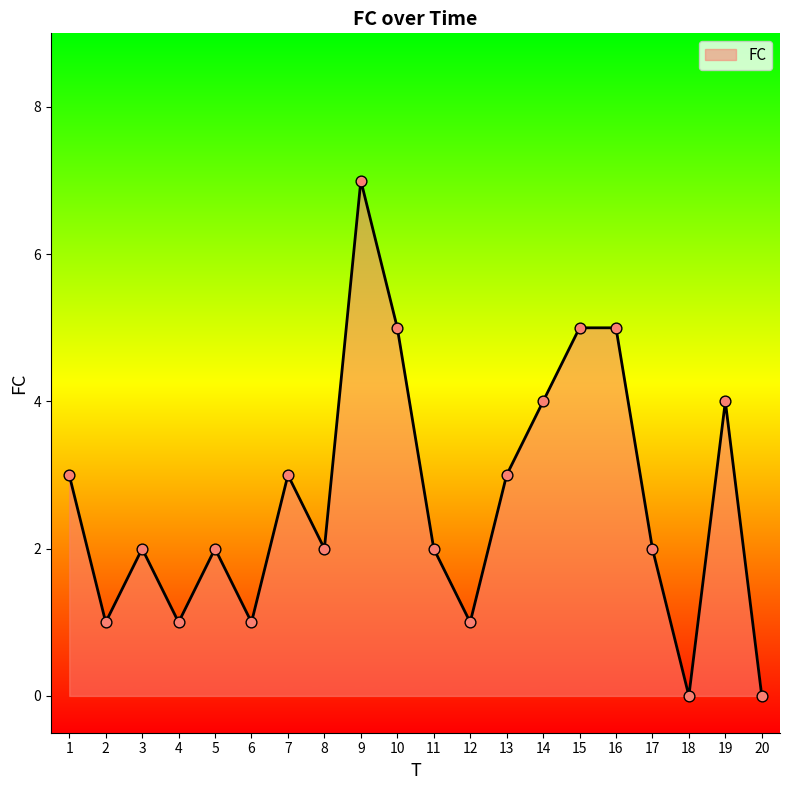

What is the change in value from 4 to 11?

+1